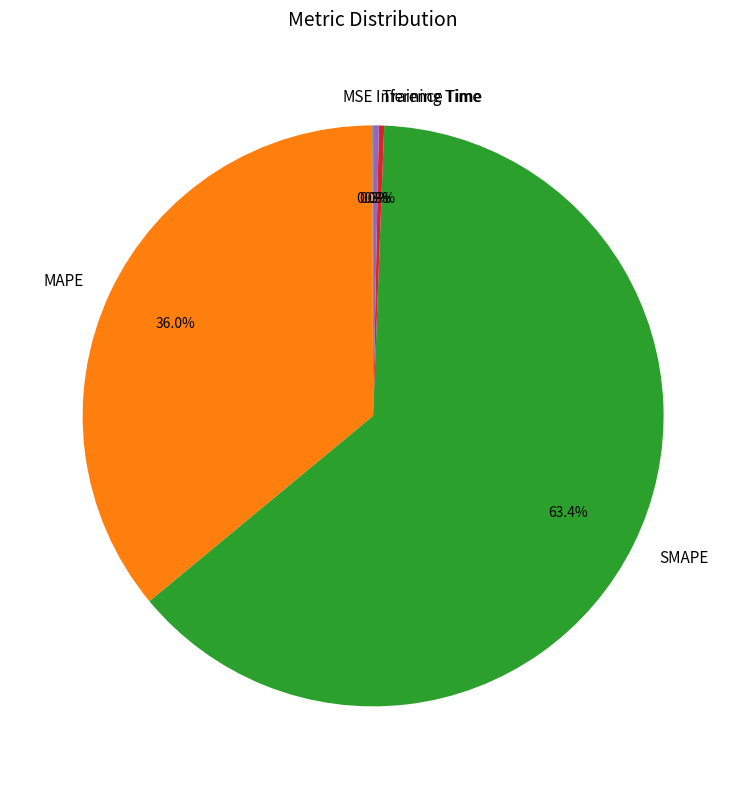

What is the largest slice in the pie chart?

SMAPE